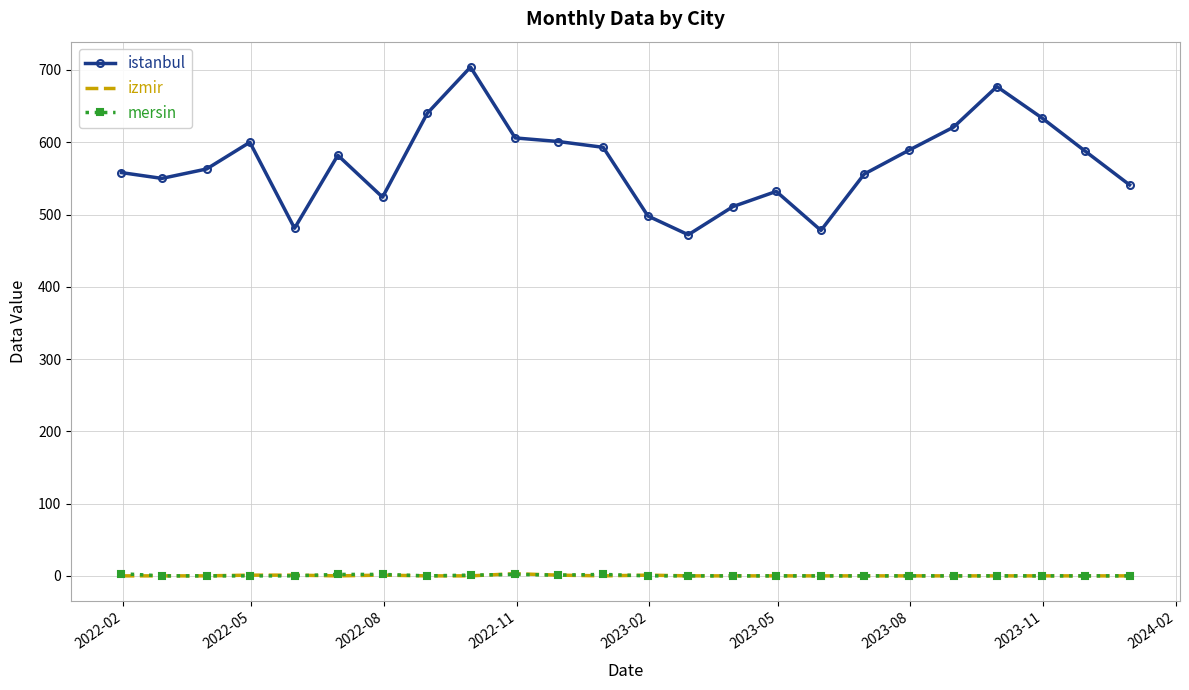

True or false: istanbul and mersin intersect in this chart.

False